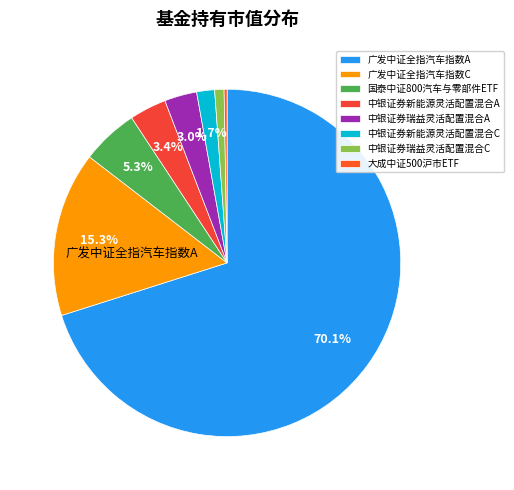

The 中银证券新能源灵活配置混合C slice represents 2% of the pie. True or false?

True